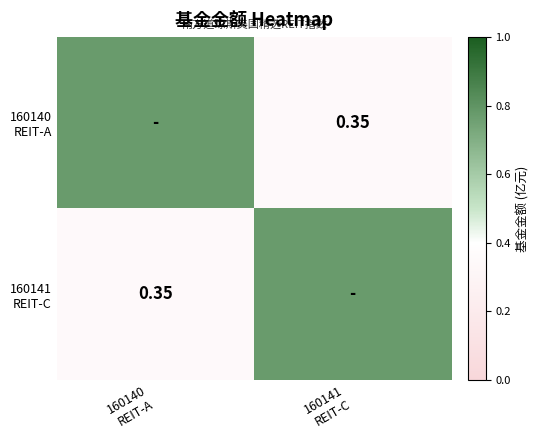

How many data points does each series have?

2